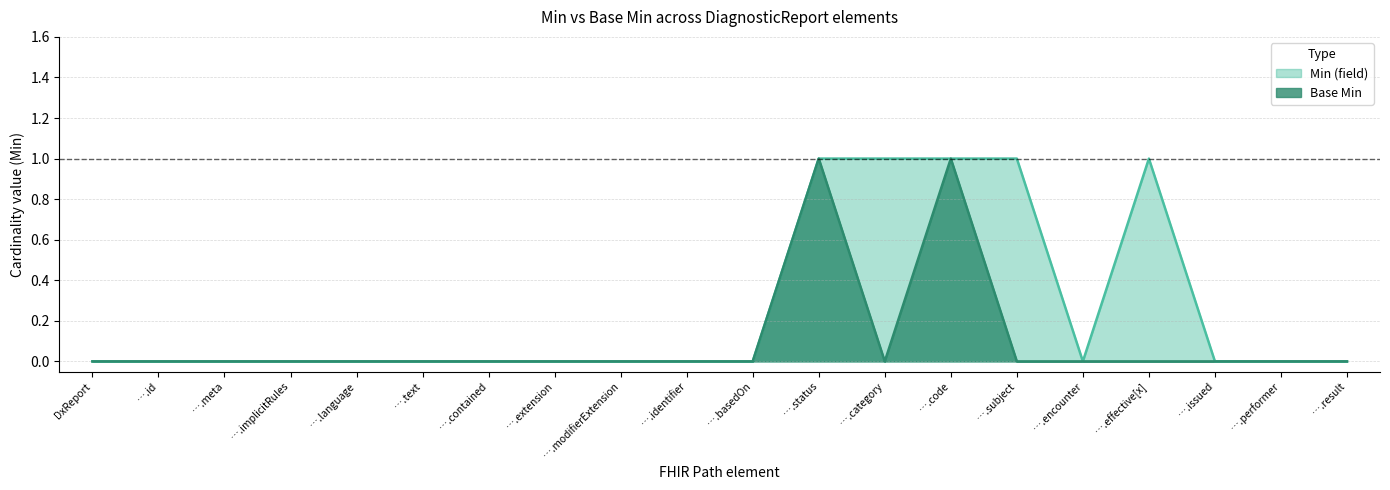

Which series has the widest spread of values?

Min (field)